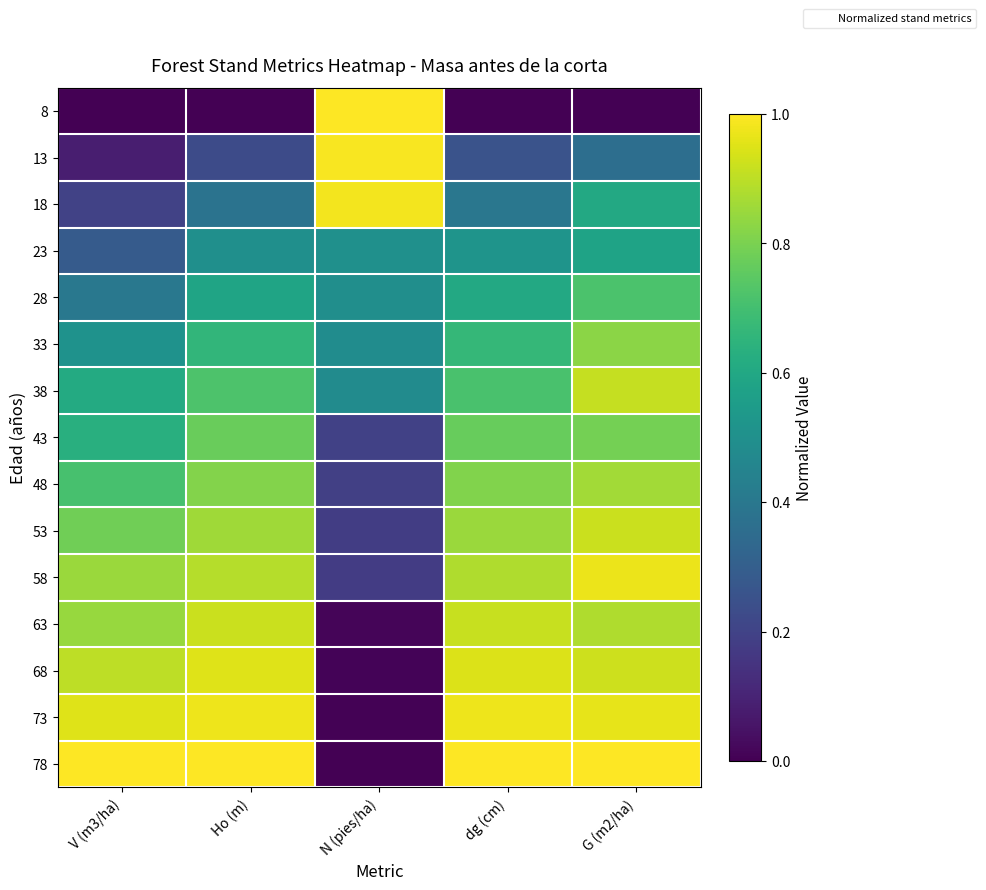

At how many categories does at least one series exceed 0?

5